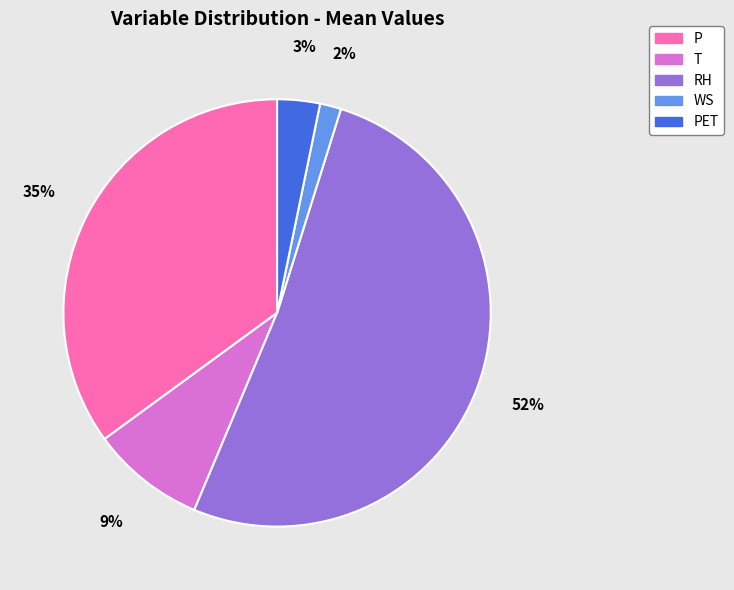

Do RH and P together represent more than half of the pie?

Yes